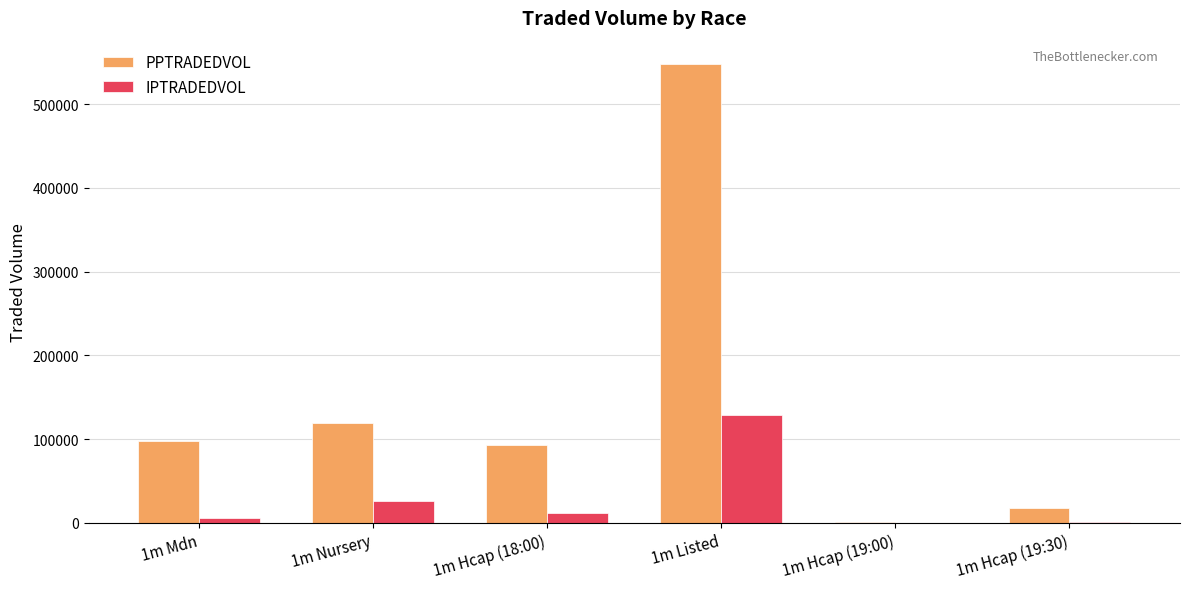

What is the total value across all series at 1m Nursery?

145390.8